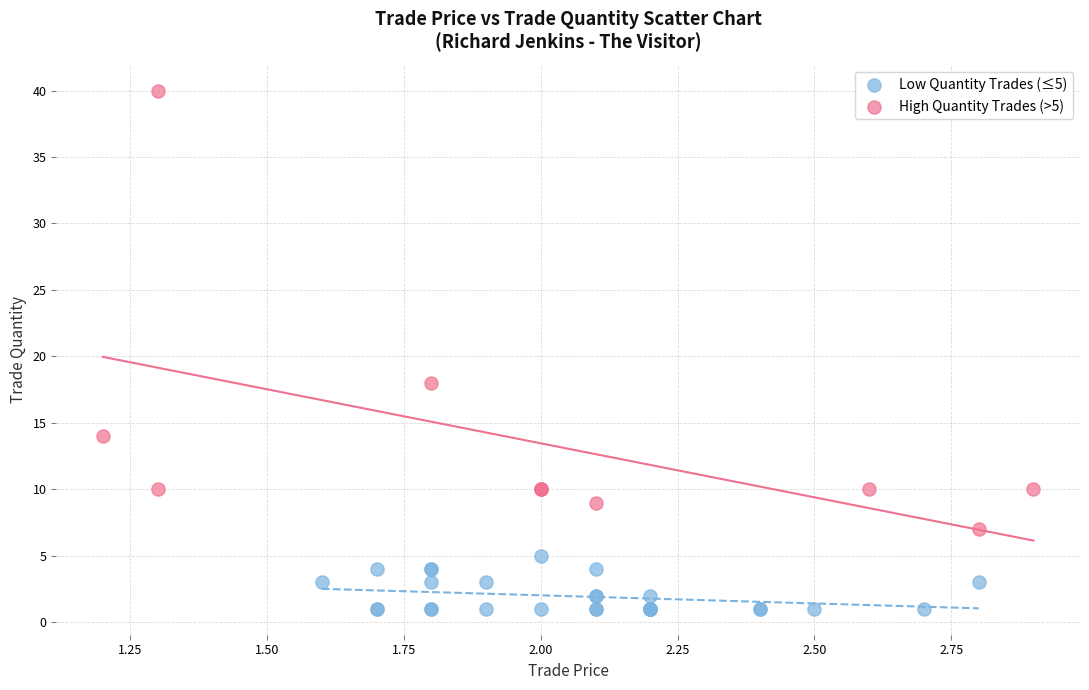

Which series reaches the maximum Y coordinate?

High Quantity Trades (>5)